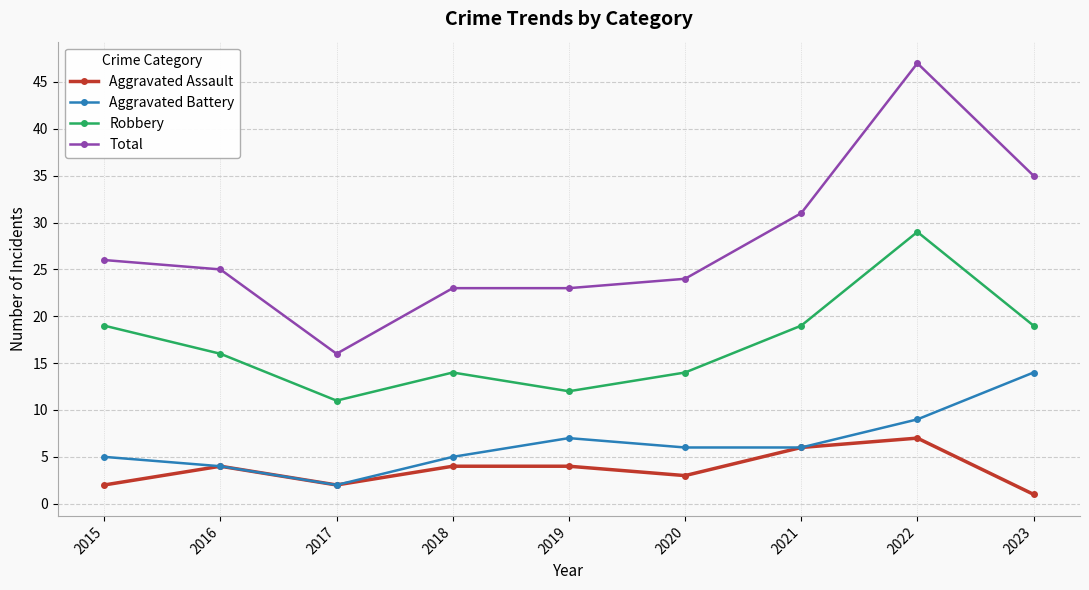

True or false: Aggravated Battery and Total intersect in this chart.

False